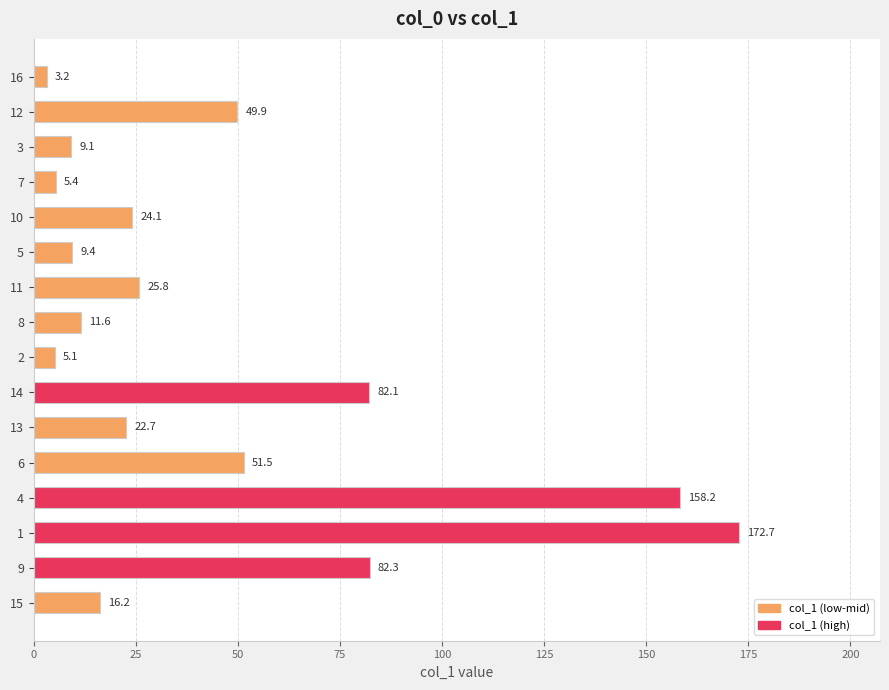

Reading top to bottom, extract all data points from this chart.

16=3.2	12=49.9	3=9.1	7=5.4	10=24.1	5=9.4	11=25.8	8=11.6	2=5.1	14=82.1	13=22.7	6=51.5	4=158.2	1=172.7	9=82.3	15=16.2